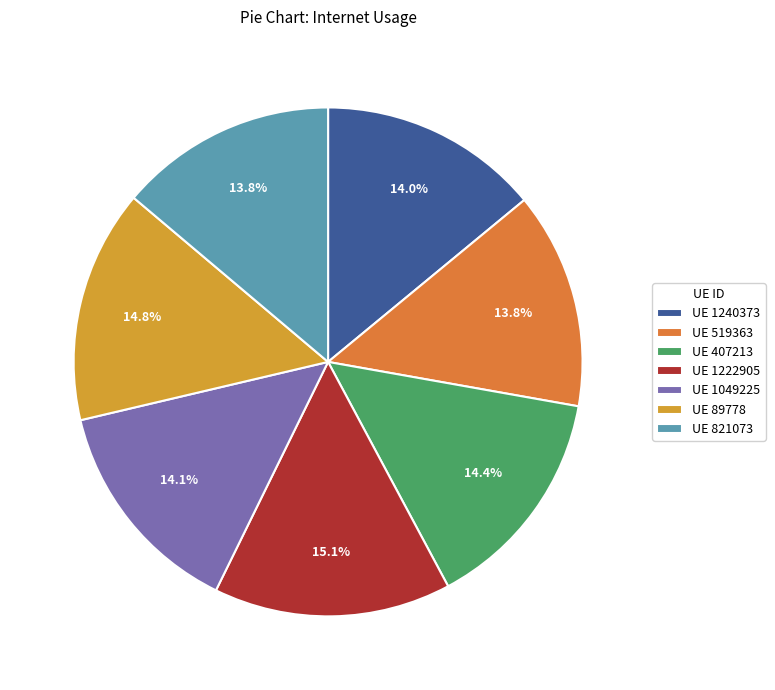

Count the number of slices in the pie.

7